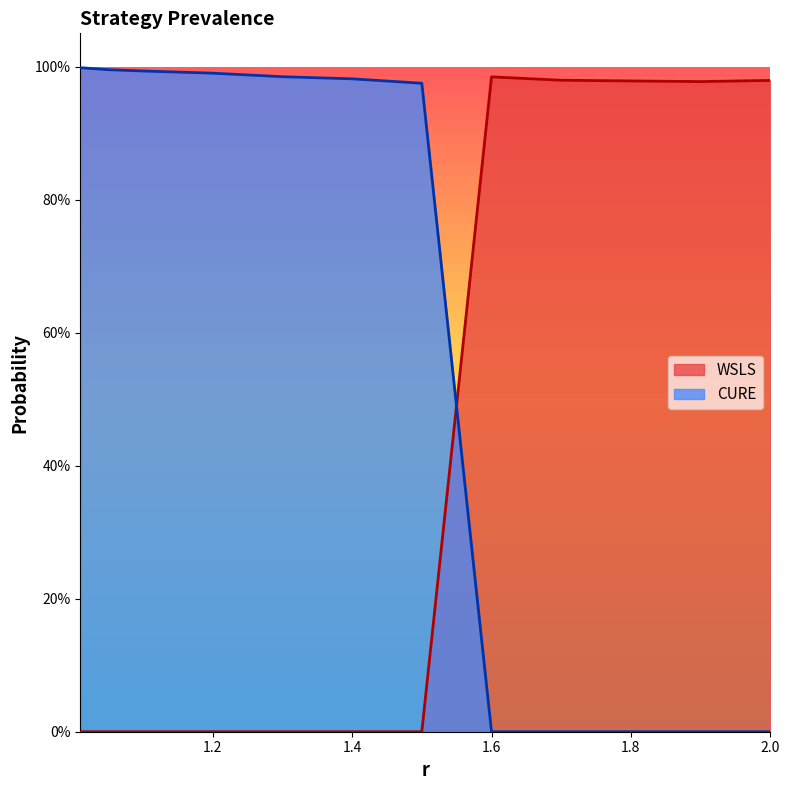

Rank the series at 1.8 from lowest to highest value.

CURE, WSLS